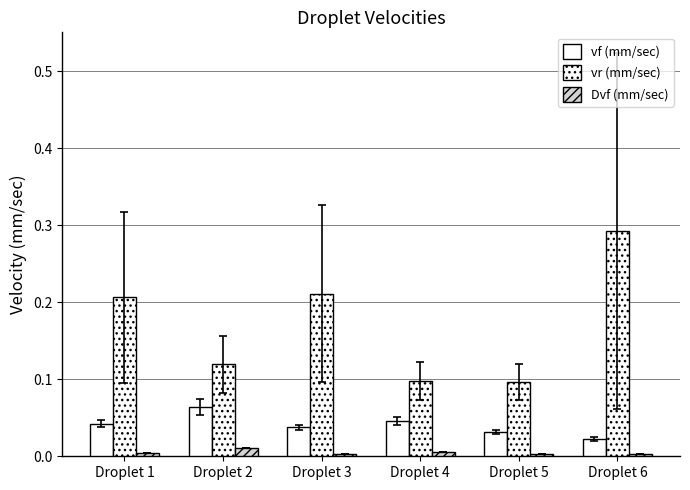

The vr (mm/sec) series shows 0.1 at Droplet 5. True or false?

True